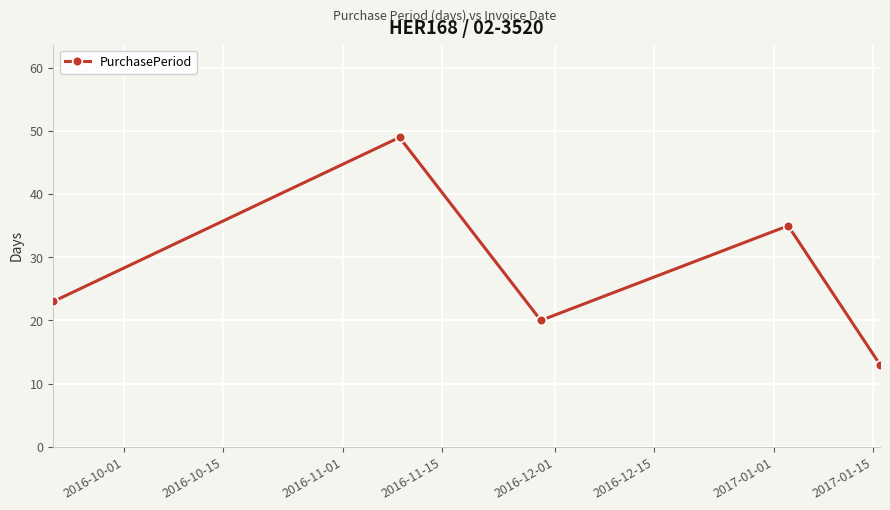

What is the difference between the maximum and minimum values?

36